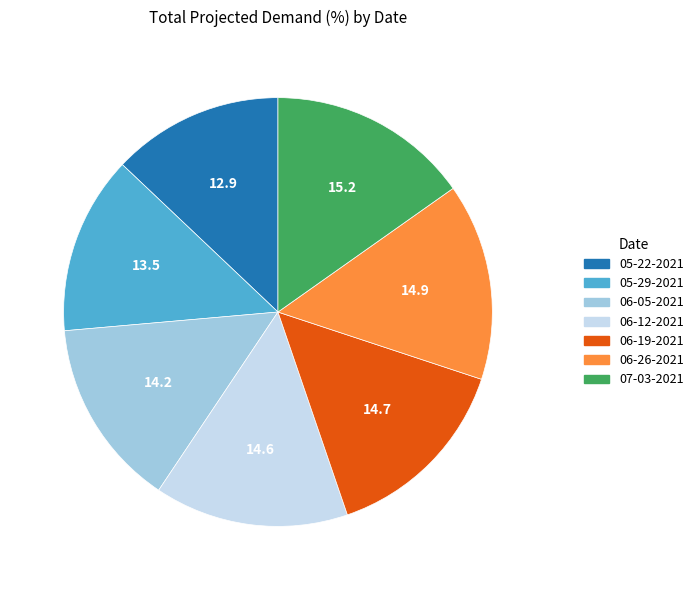

Which category has the smallest portion of the pie?

05-22-2021